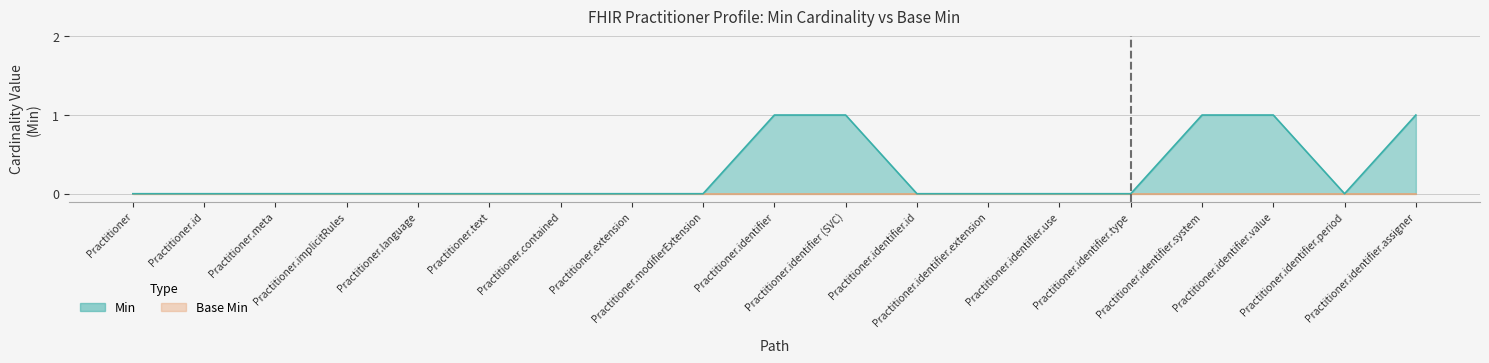

What is the label of the 5th point from the right?

Practitioner.identifier.type